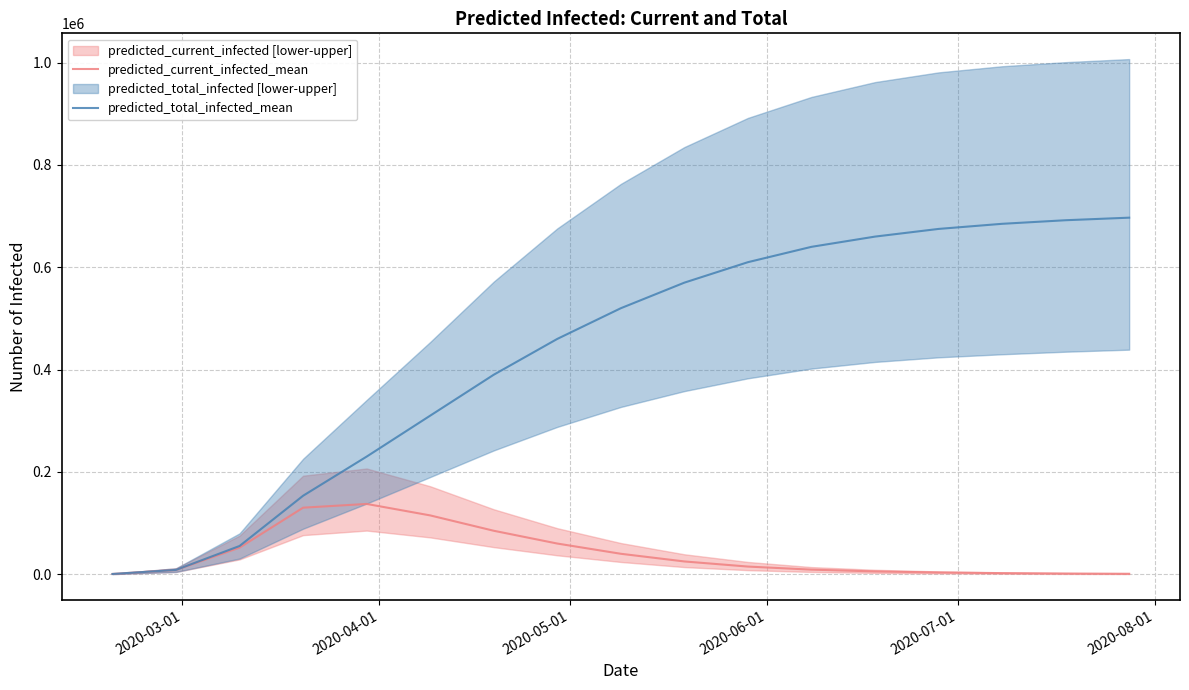

Does the chart display data point markers on the line(s)?

No